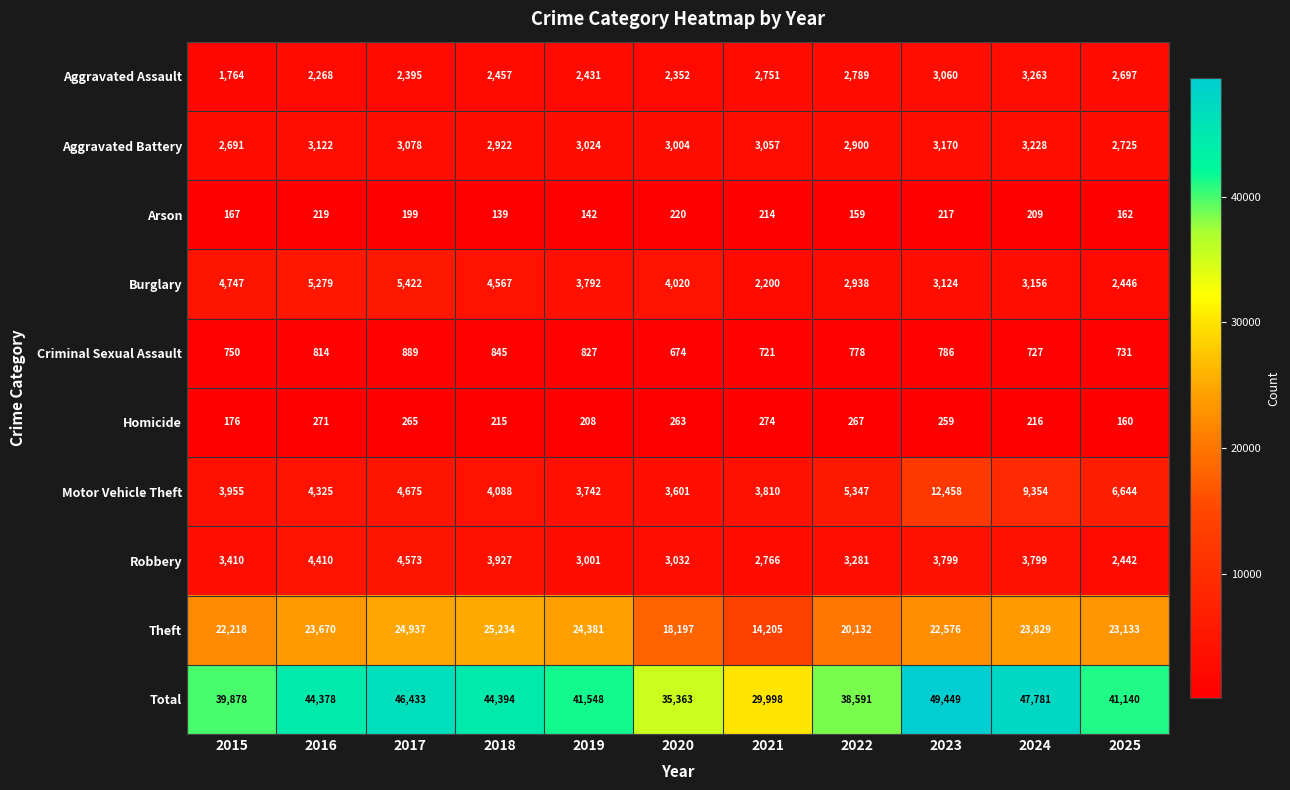

What is the spread (max minus min) of values at 2025?

40980